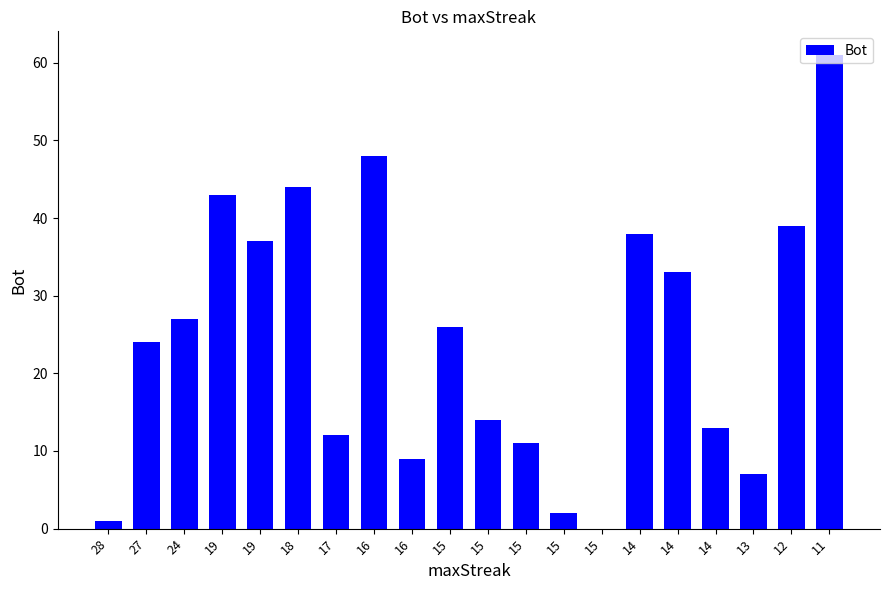

Where is the data nearest to the value 30?

24